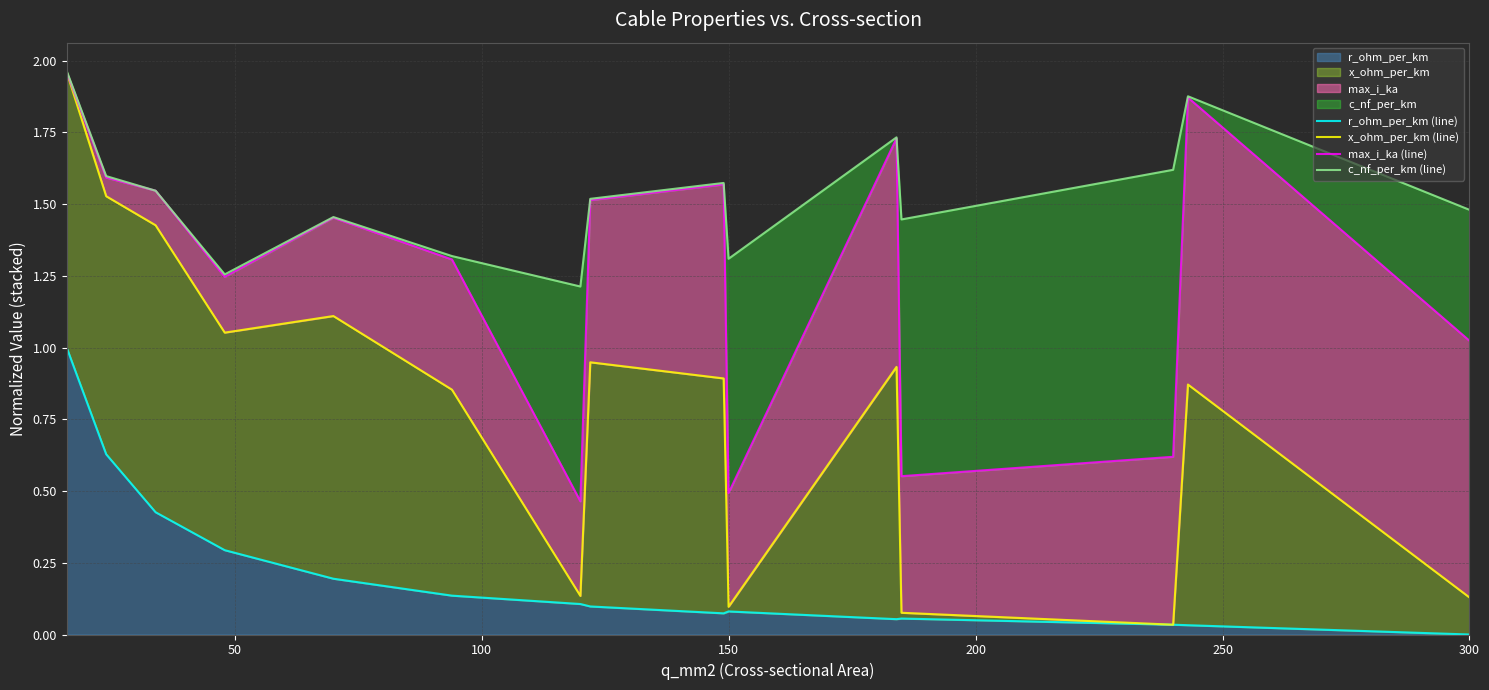

In max_i_ka (line), how many points are higher than both neighbors (excluding endpoints)?

4